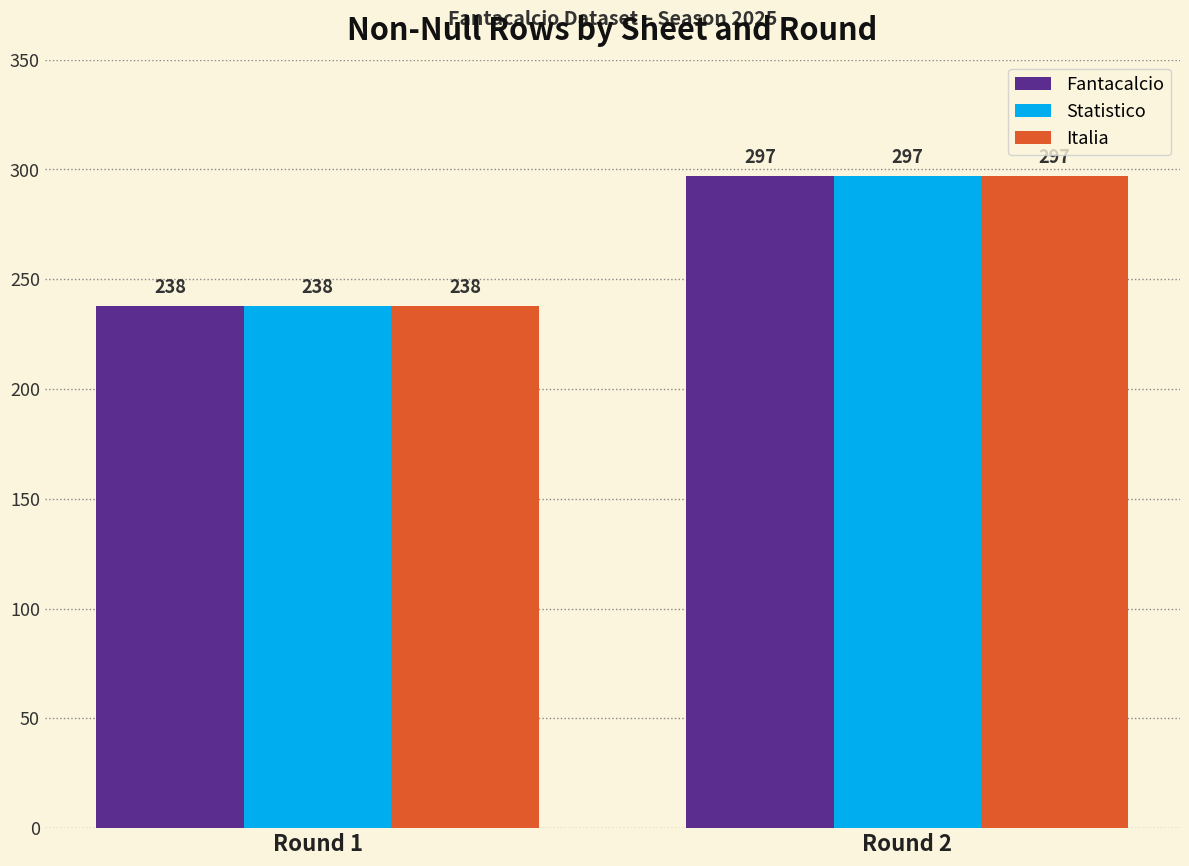

Reading left to right, what are all the values shown in this chart?

Fantacalcio: Round 1=238	Round 2=297
Statistico: Round 1=238	Round 2=297
Italia: Round 1=238	Round 2=297